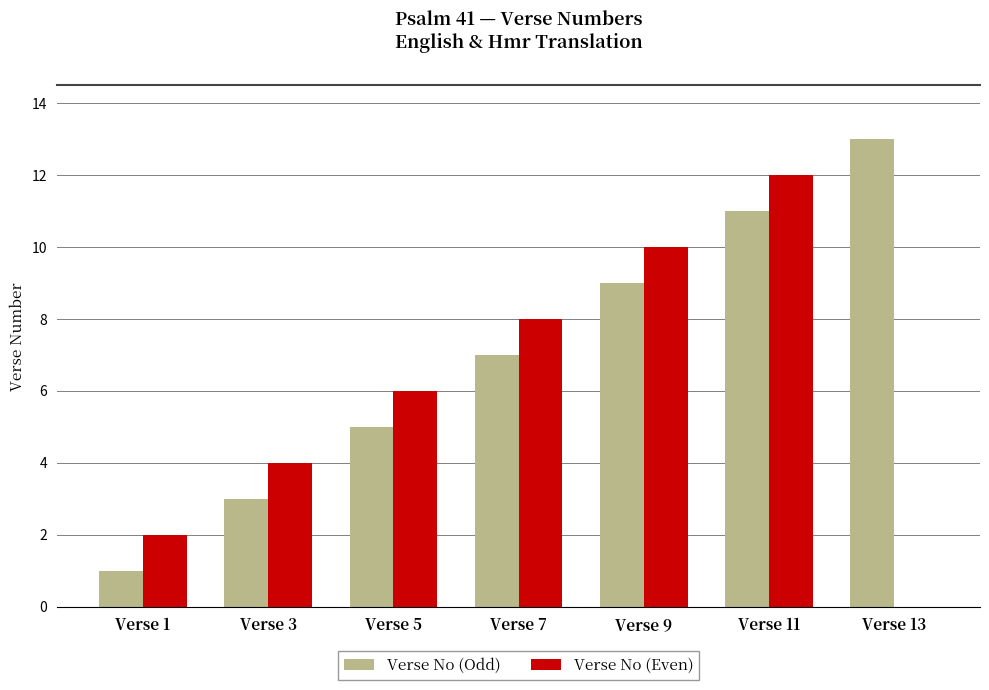

The Verse No (Odd) series shows 3 at Verse 5. True or false?

False